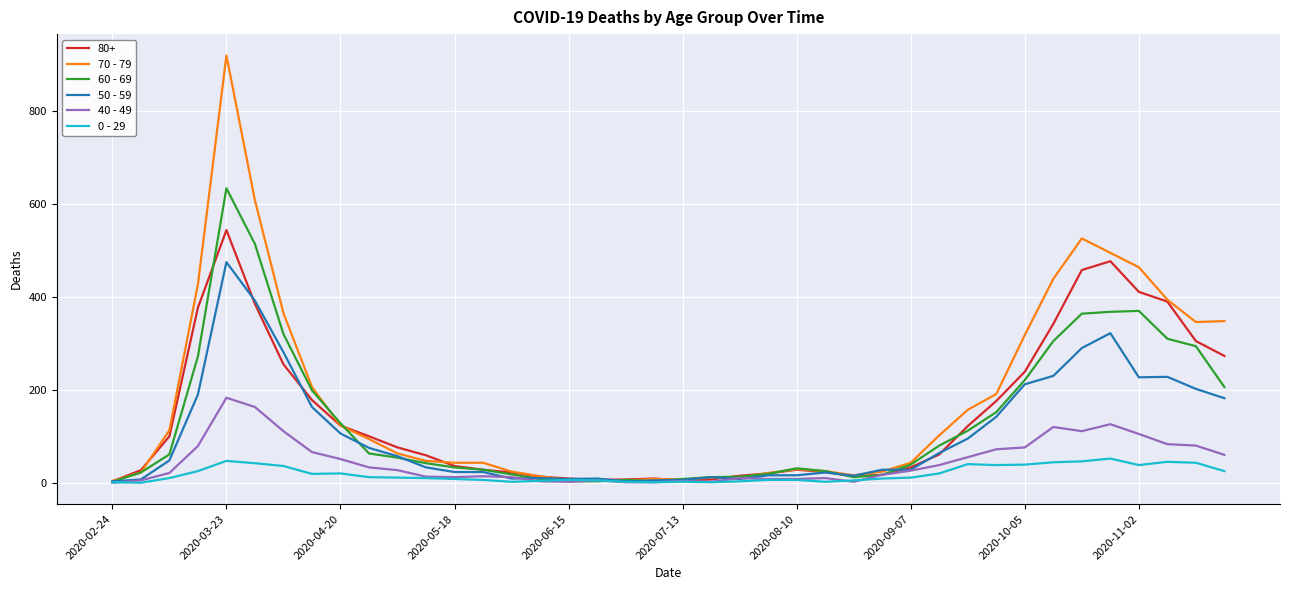

Which series has the largest range (max minus min)?

70 - 79